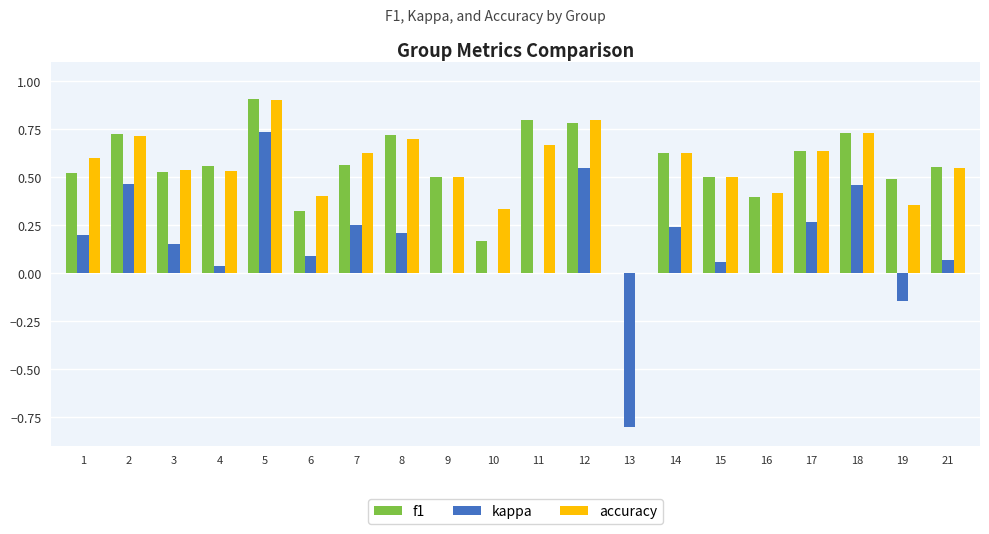

How many values in the f1 series exceed 0?

19